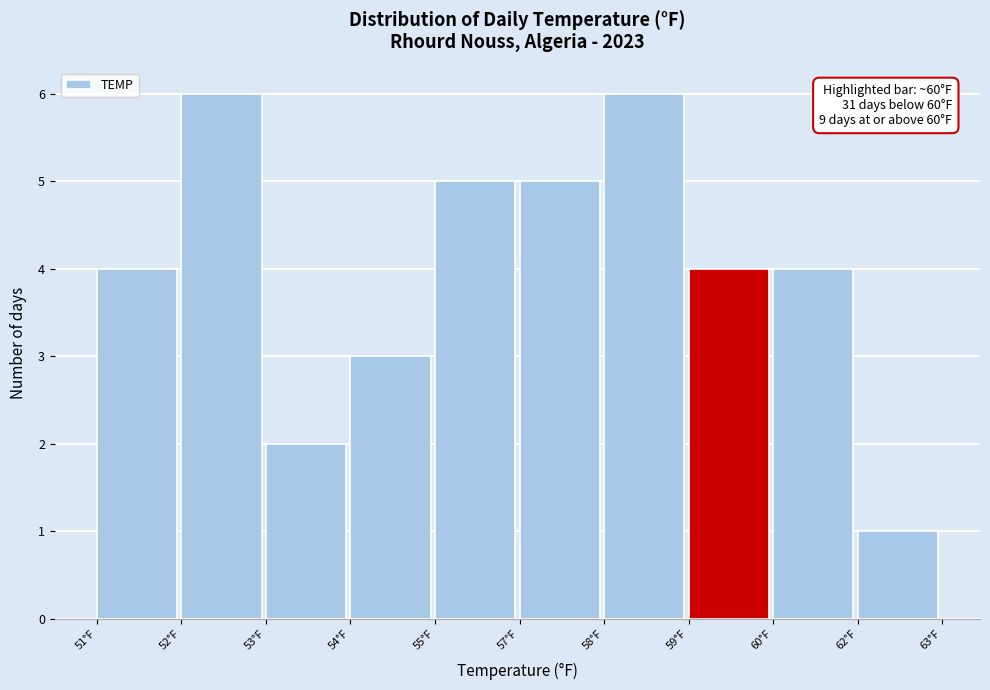

Reading left to right, what are all the values shown in this chart?

51°F=4	52°F=6	53°F=2	54°F=3	55°F=5	57°F=5	58°F=6	59°F=4	60°F=4	62°F=1